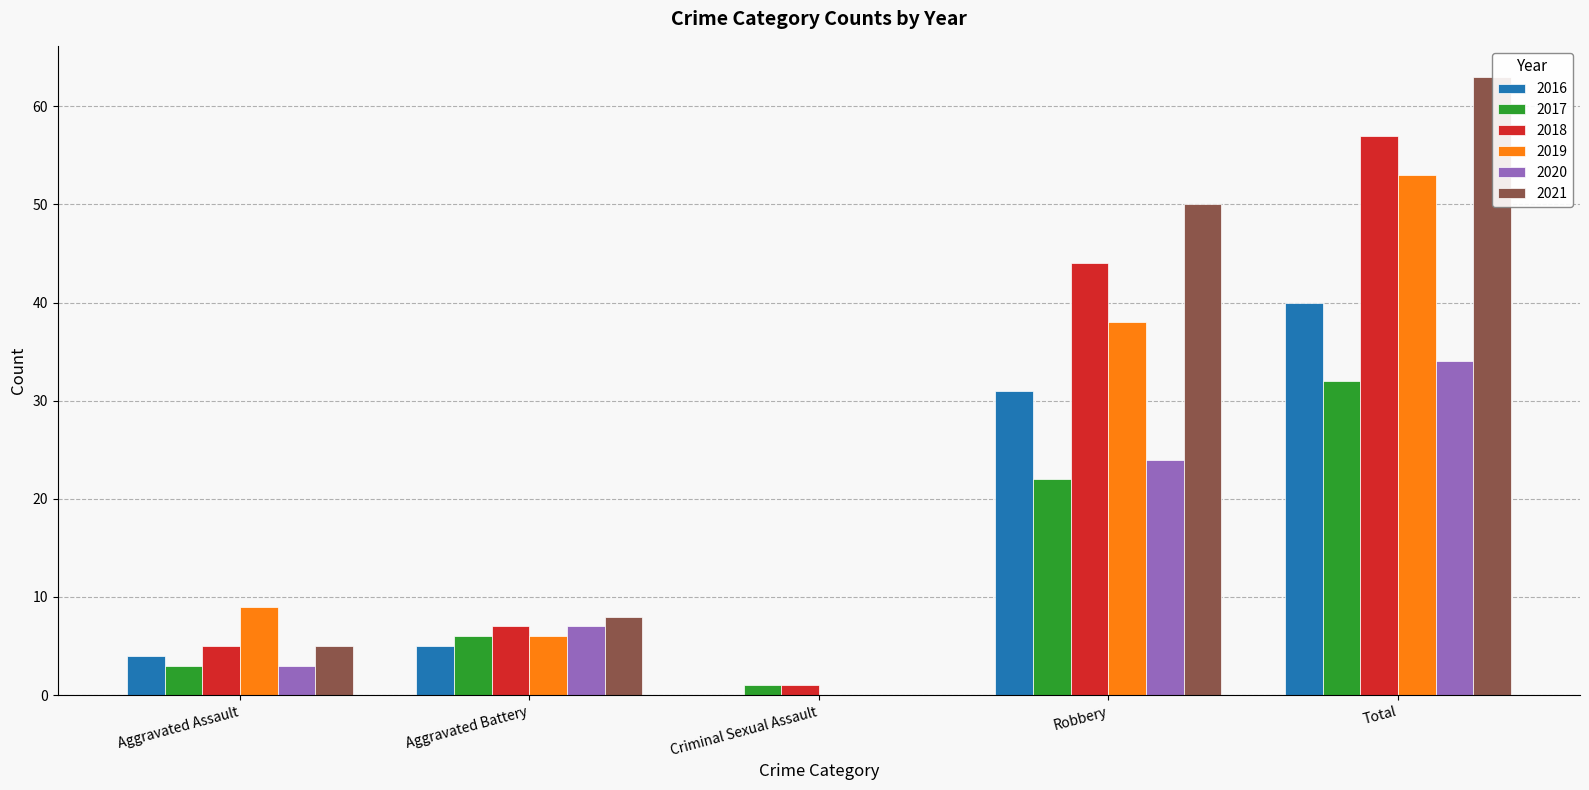

The 2016 series shows 16 at Robbery. True or false?

False